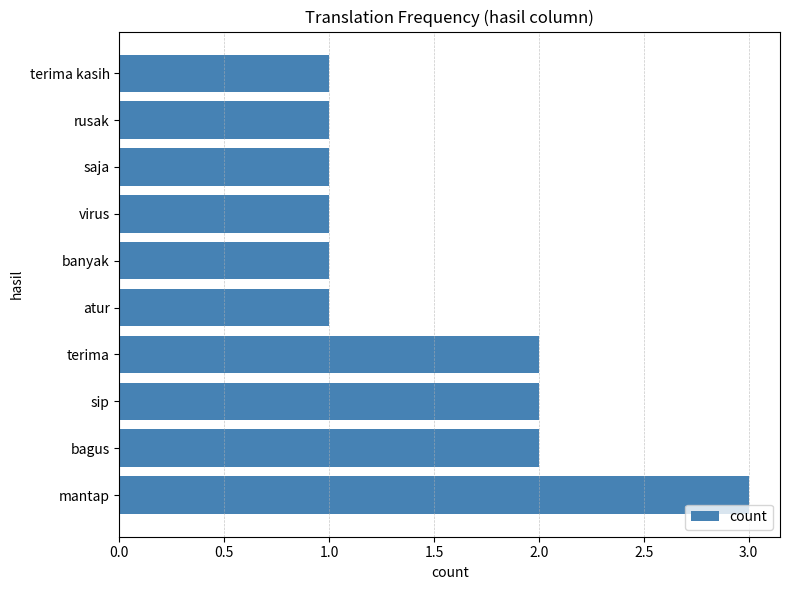

Is it true that the value at terima is 2?

True